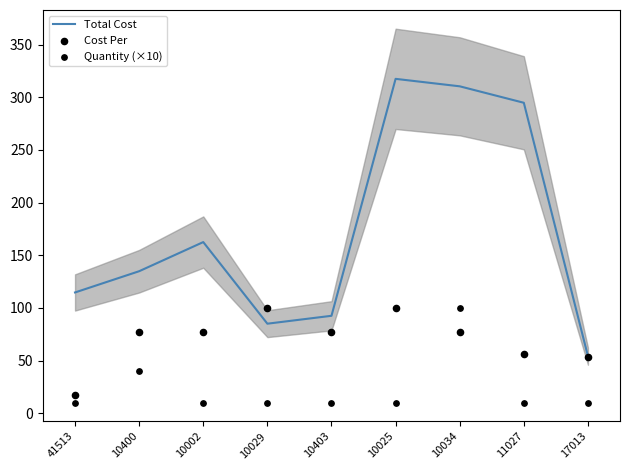

Is the value of Total Cost at 17013 greater than the value of Cost Per at 10002?

No